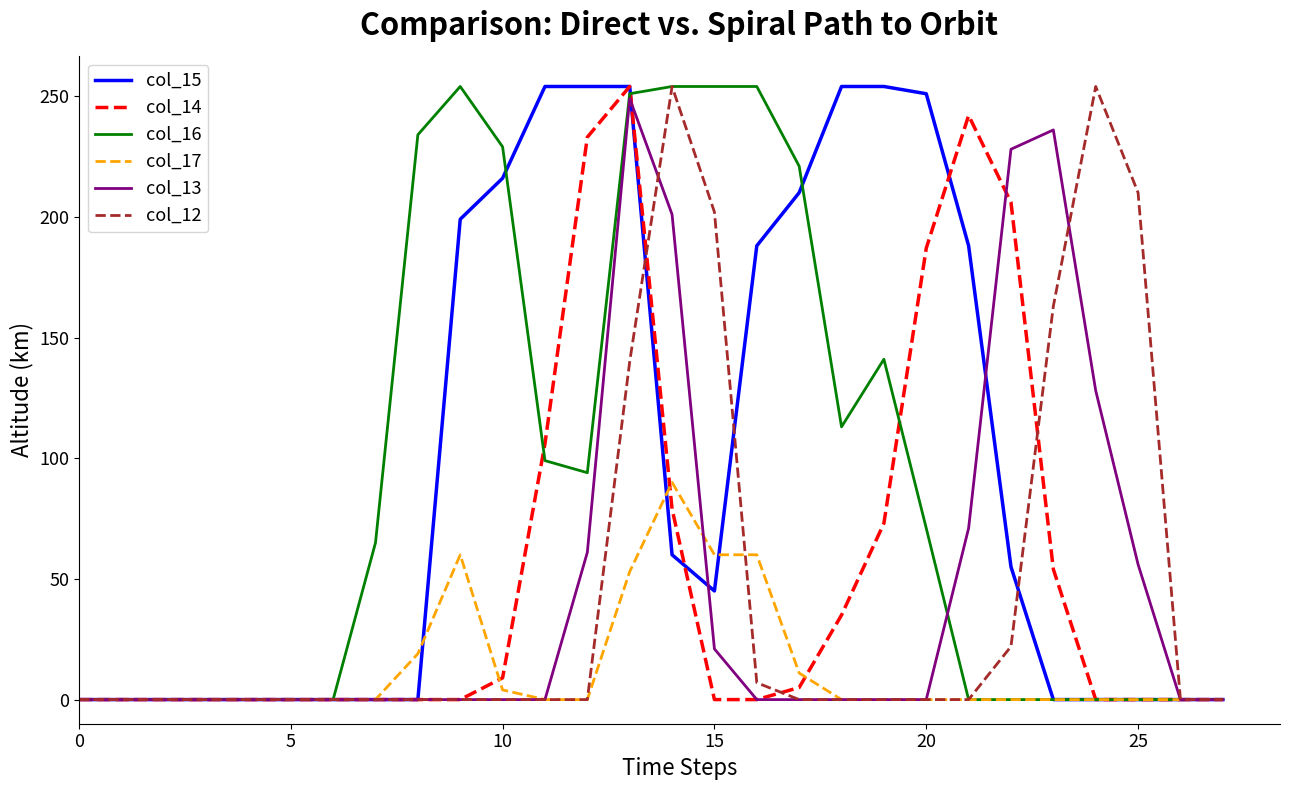

Does the chart have visible grid lines?

No